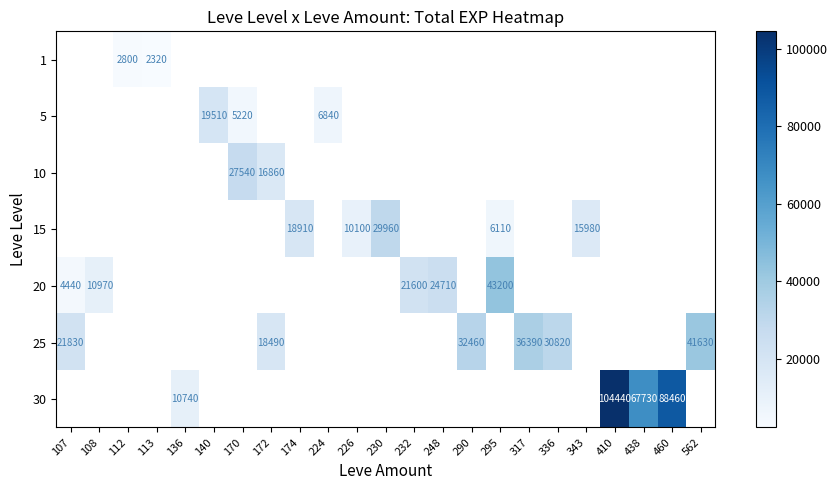

The 5 series shows 11263 at 224. True or false?

False